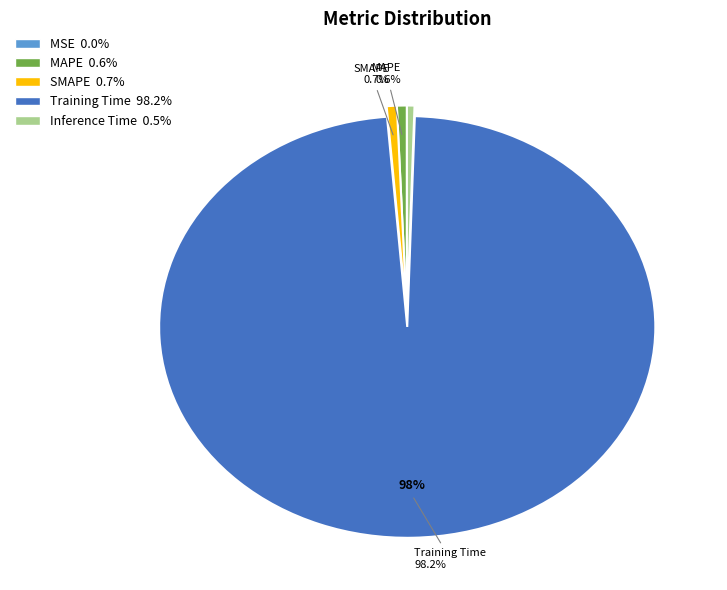

Does any single category account for the majority?

Yes